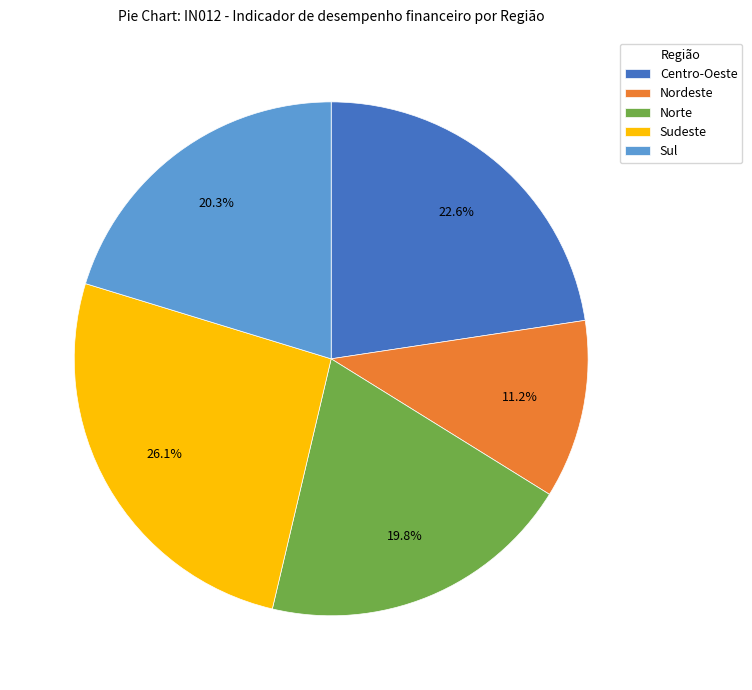

To the nearest percent, what is the combined percentage of Sudeste and Sul?

46%